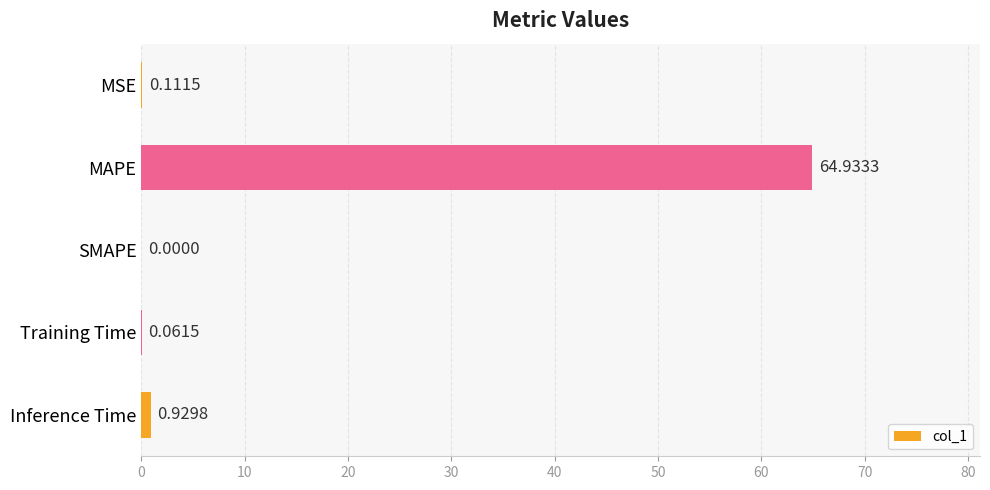

What is the greatest value displayed?

64.9